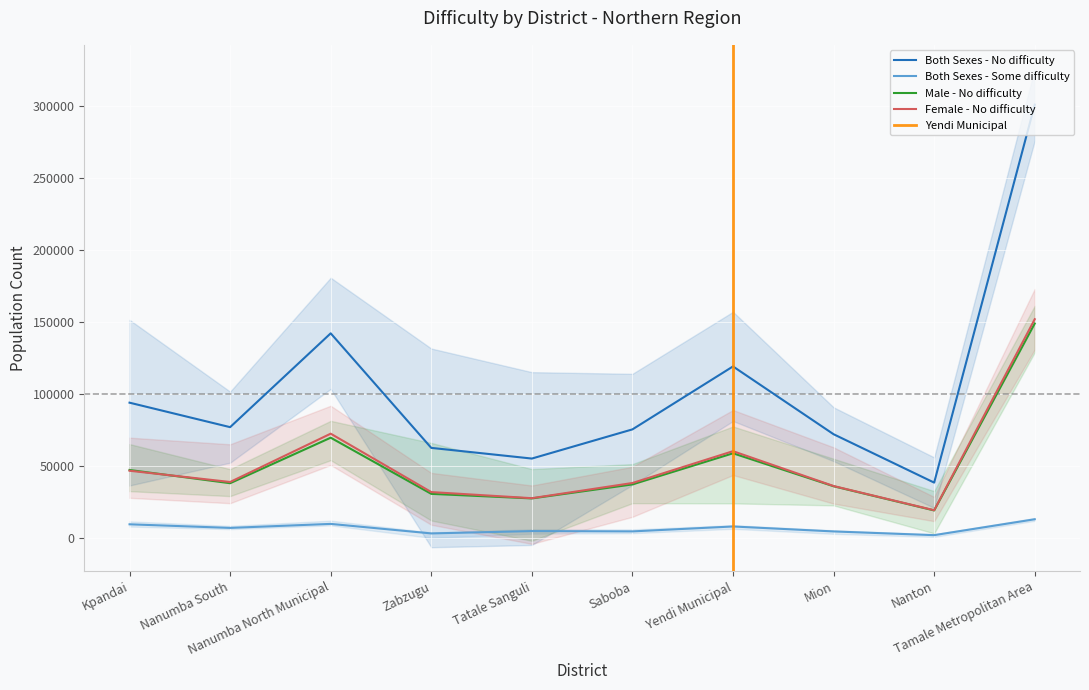

How many data points in Female - No difficulty are above 38892?

4